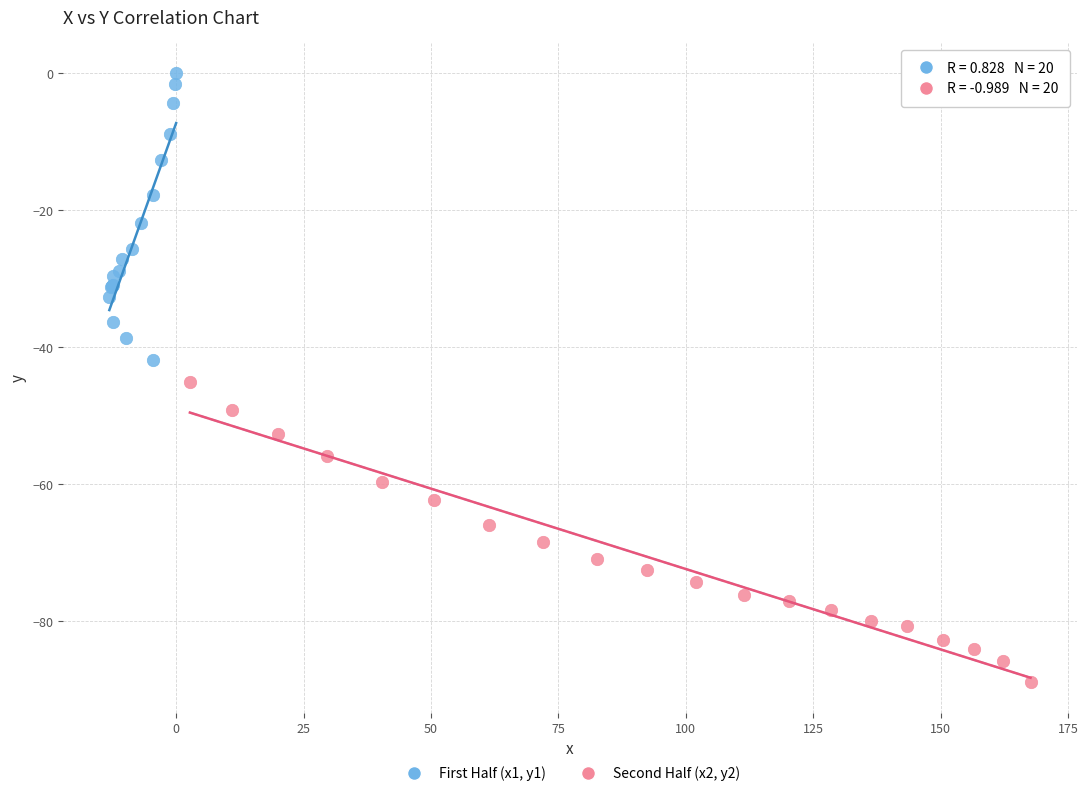

Which series contains the highest Y value?

First Half (x1, y1)